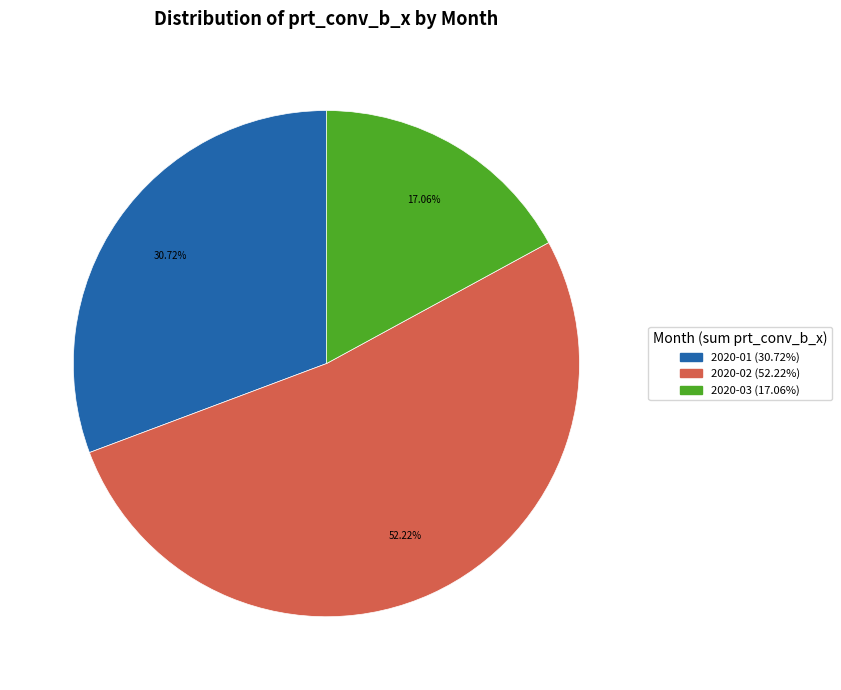

Is there a majority slice in this chart?

Yes